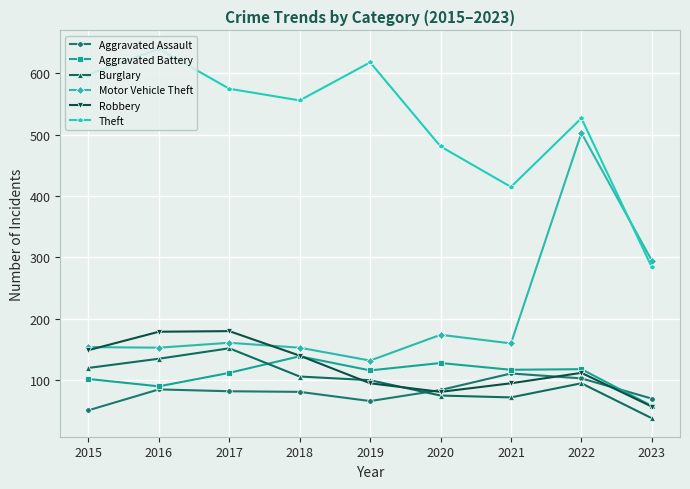

How many values in the Aggravated Battery series are below 116?

4